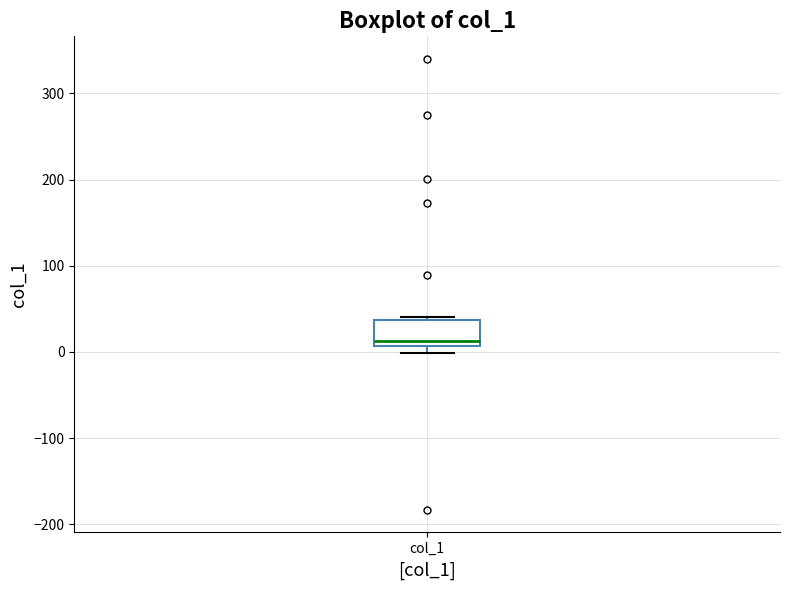

Transcribe this box plot: give where the median line is, the range the box spans, and where the two whiskers end, as read against the y-axis. The values are not printed on the chart, so give them approximately, as read against the axis.

median 10 (just above the box's lower edge), box 10 to 40, whiskers 0 to 40